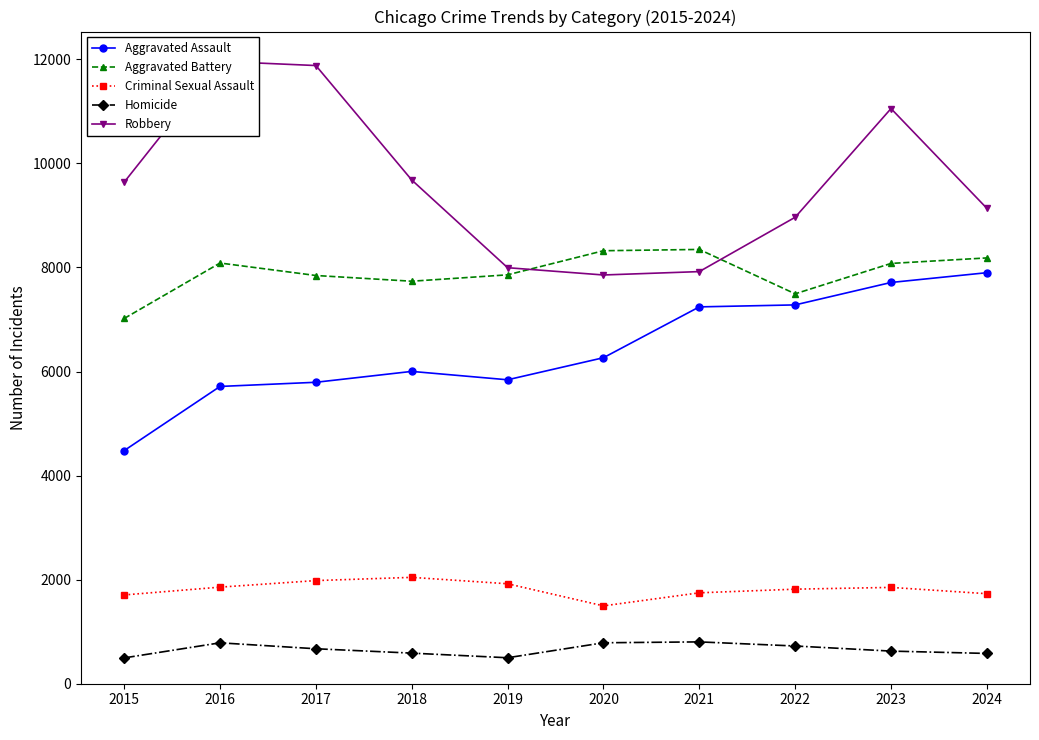

At which category does Robbery reach its first local valley?

2020